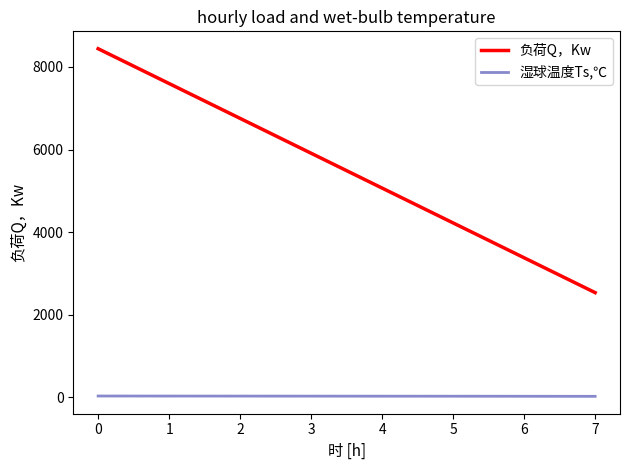

Which series has the widest spread of values?

负荷Q，Kw